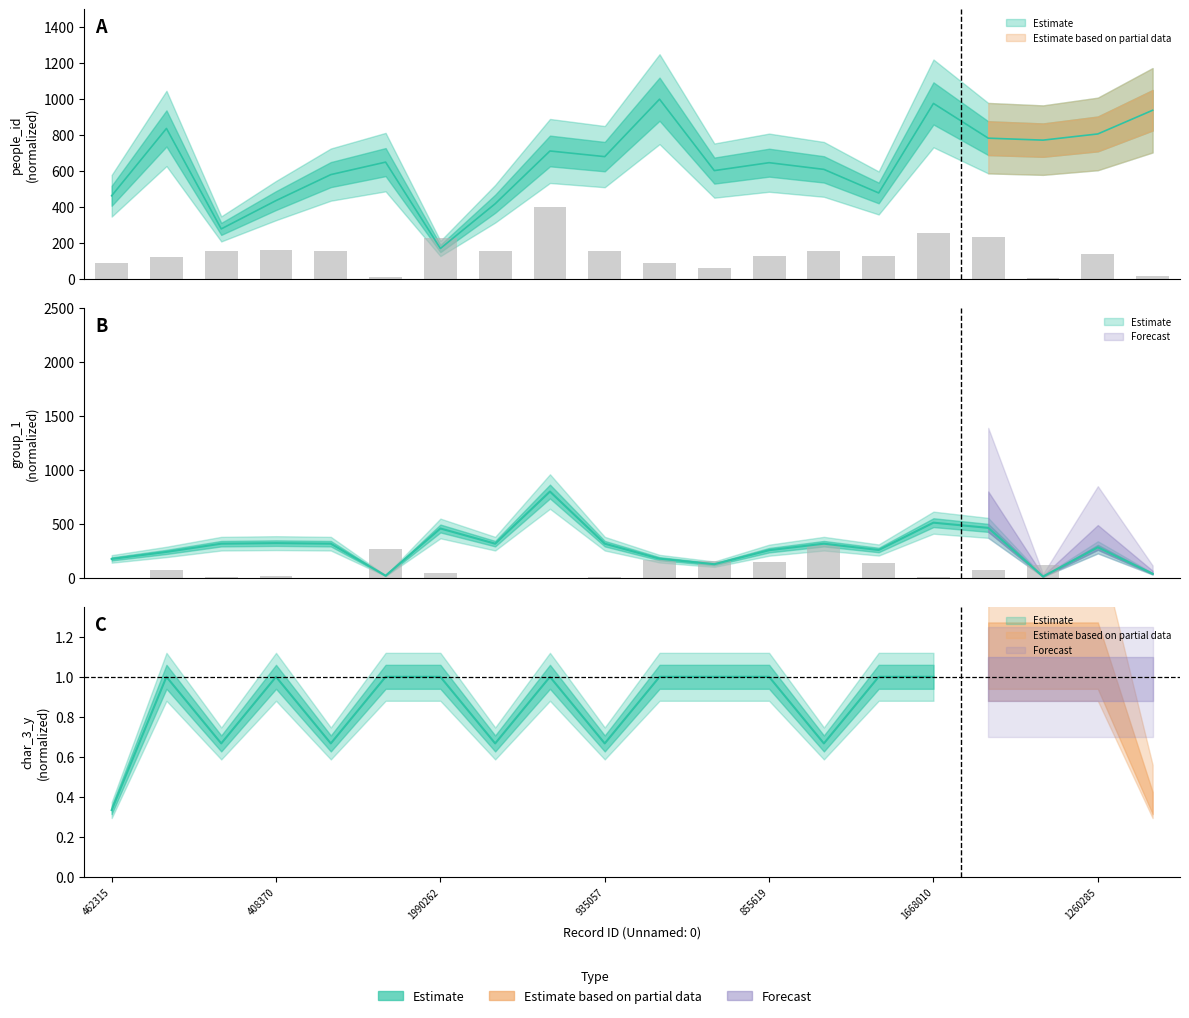

Is the value of group_1 at 408370 greater than the value of char_10_x at 935057?

Yes